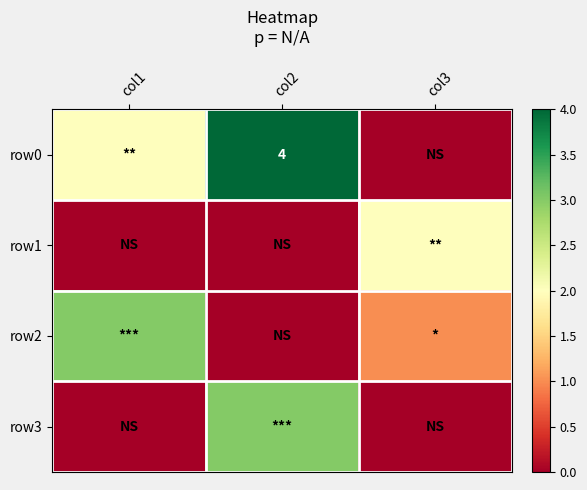

Which label corresponds to the largest value in the chart?

col2